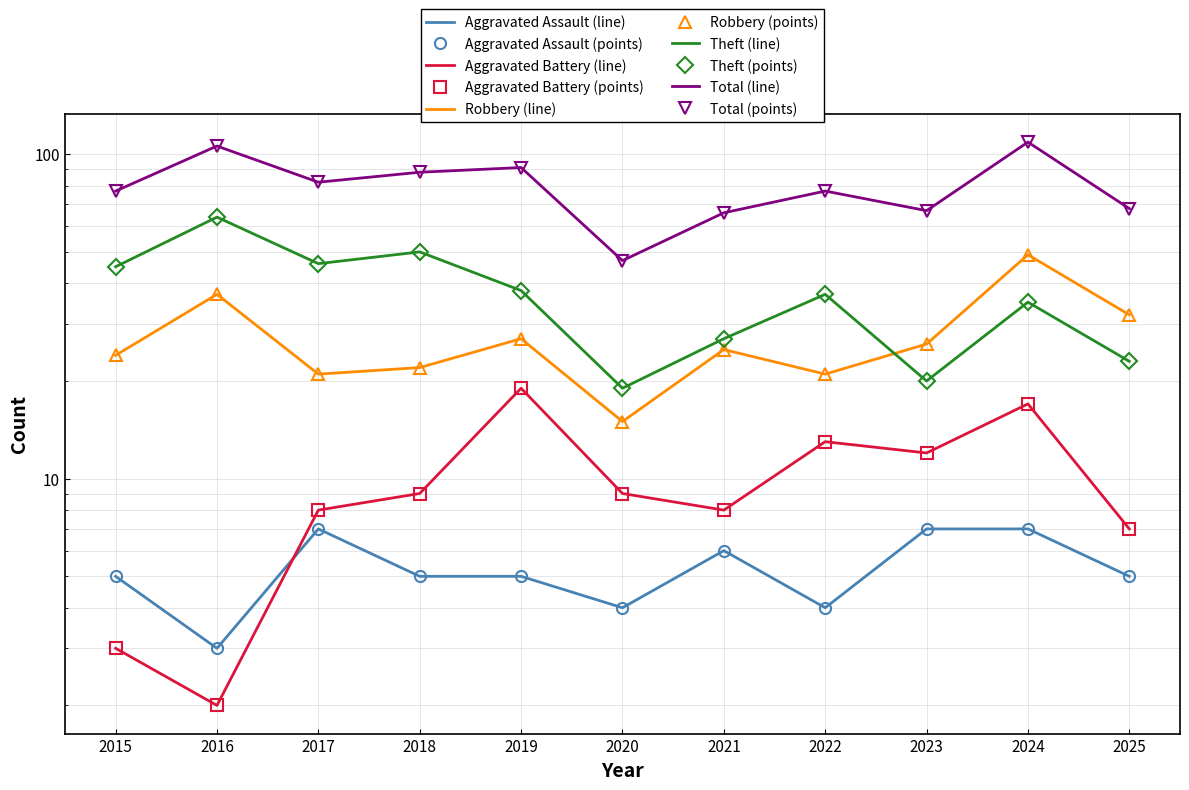

Where does the Total series first go above 77?

2016